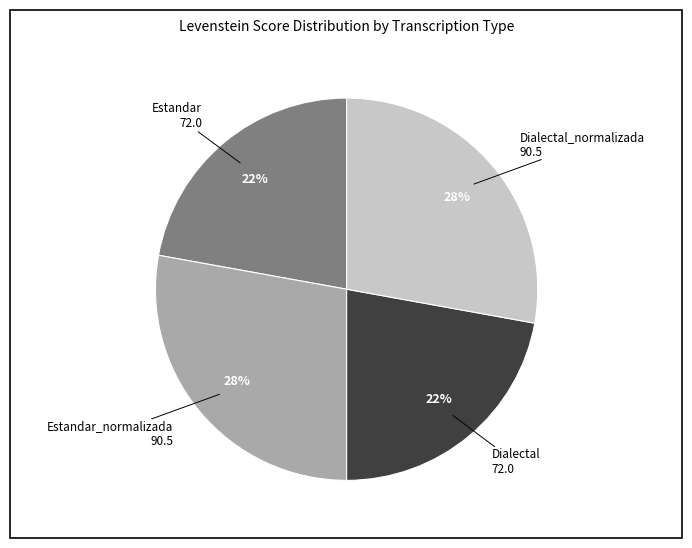

Is there any slice that represents more than half of the pie?

No